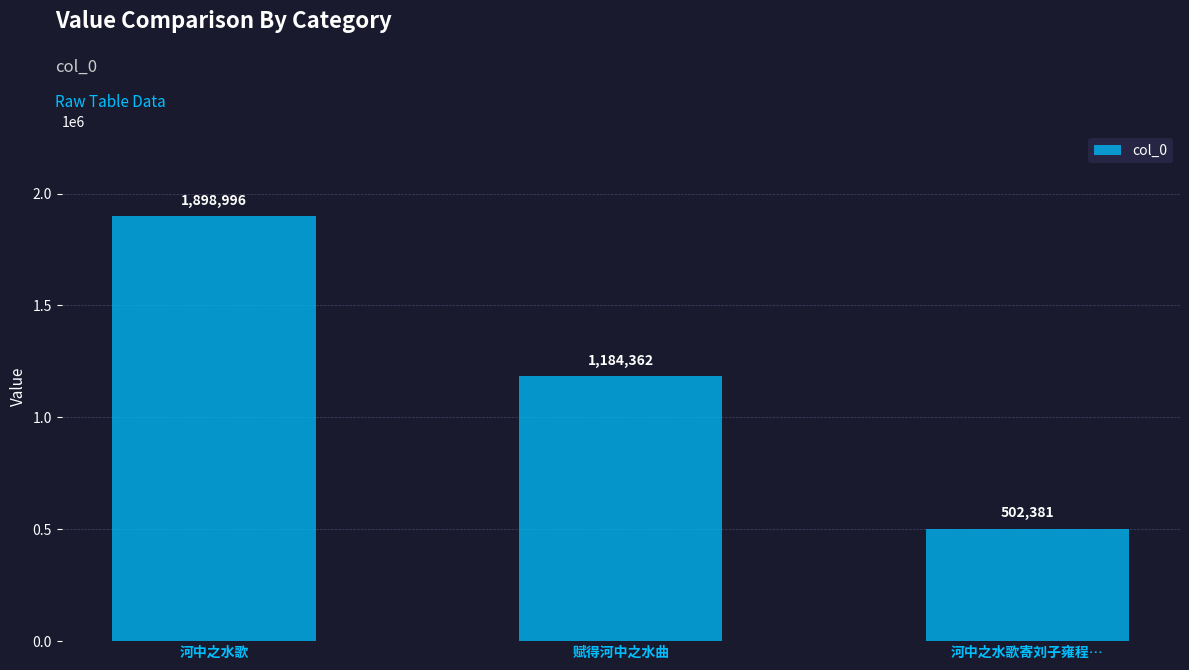

What is the value of the 3rd bar from the left?

502381